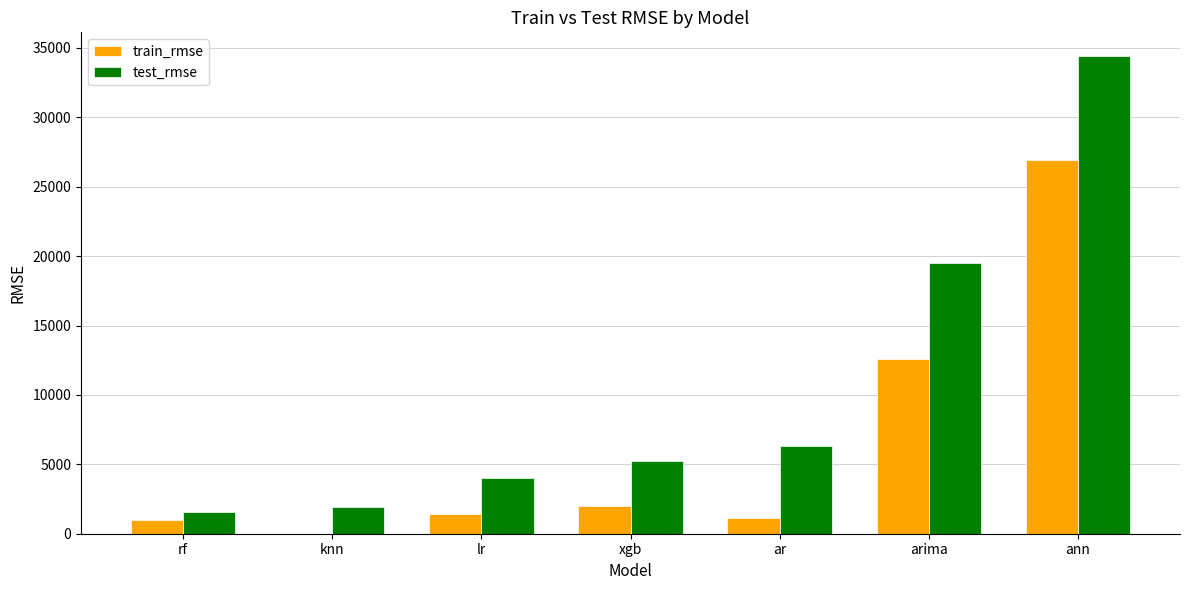

At which category is the sum across all series the highest?

ann